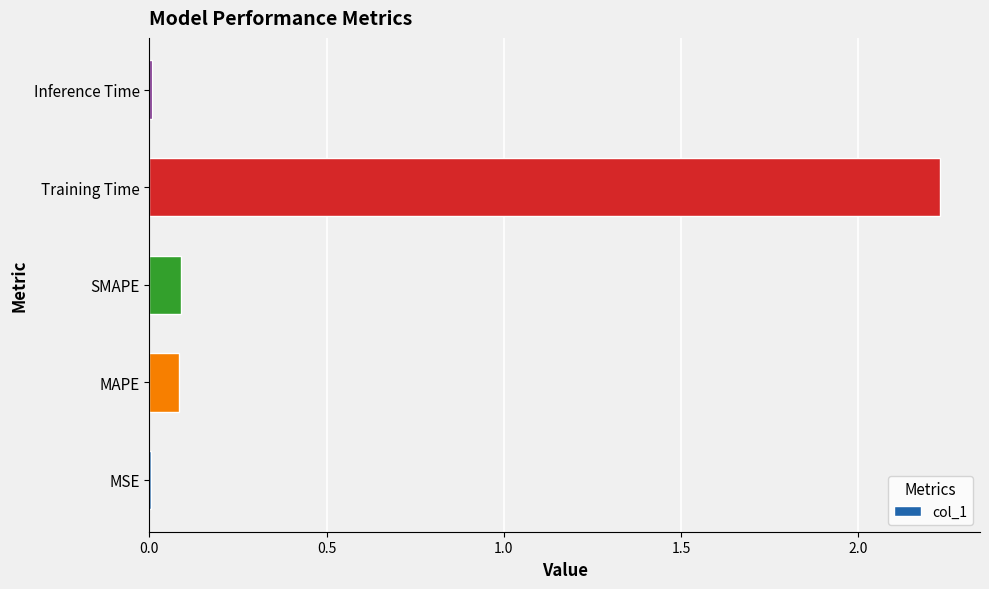

The value at SMAPE is 0.2. True or false?

False